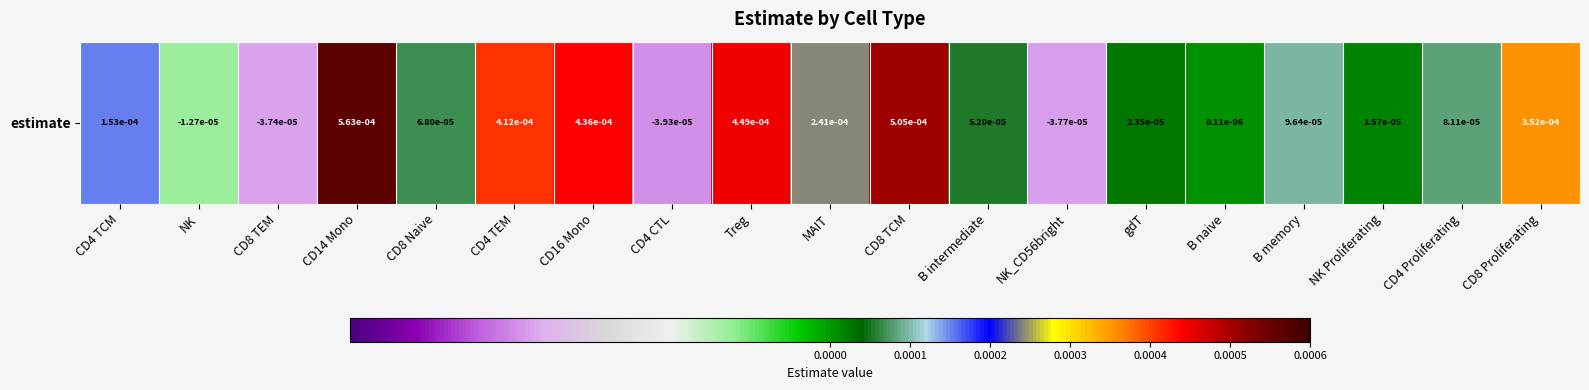

How many data points are less than 0?

4